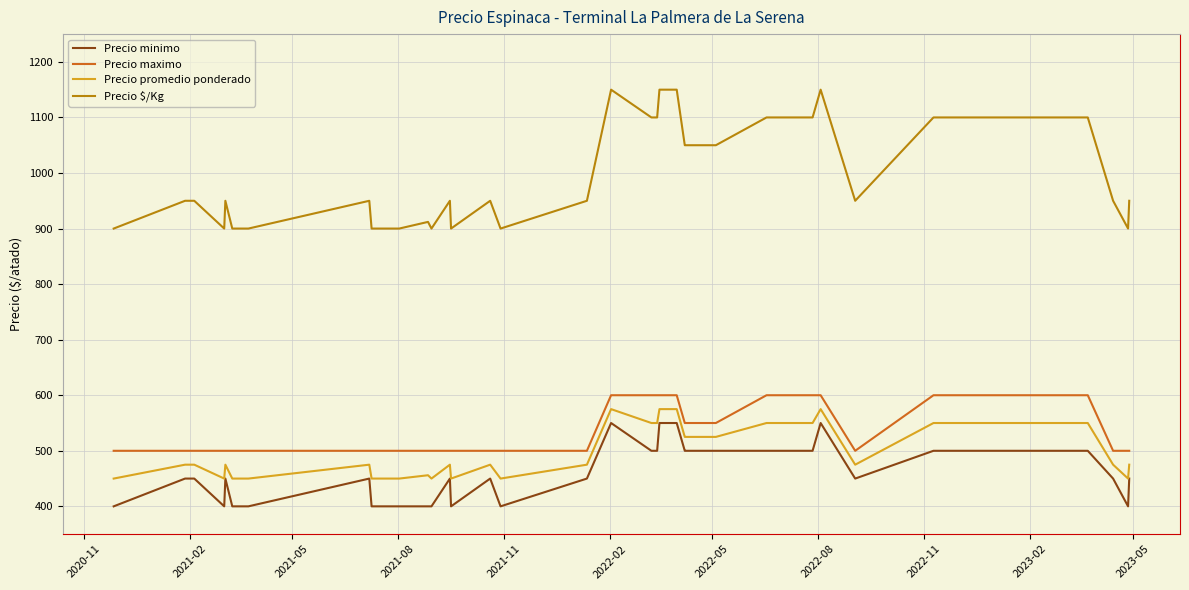

Does the chart display data point markers on the line(s)?

No